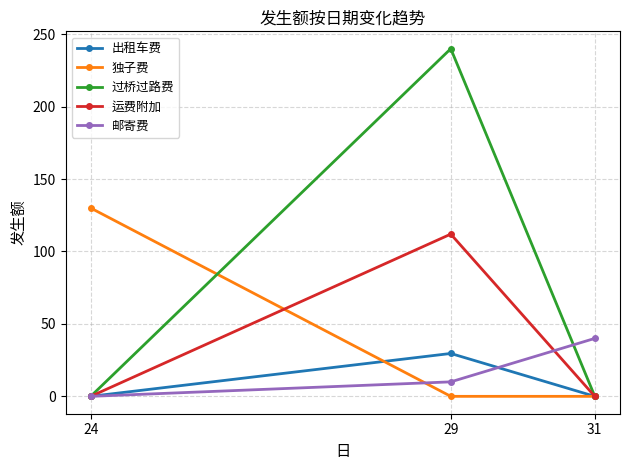

Rank the series by their maximum value, from highest to lowest.

过桥过路费, 独子费, 运费附加, 邮寄费, 出租车费